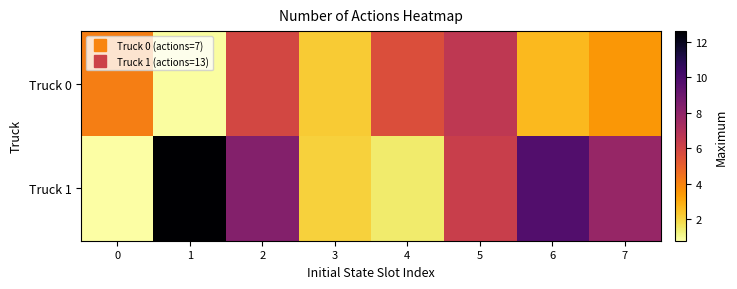

List the series in order of their overall mean, lowest first.

Truck 0, Truck 1